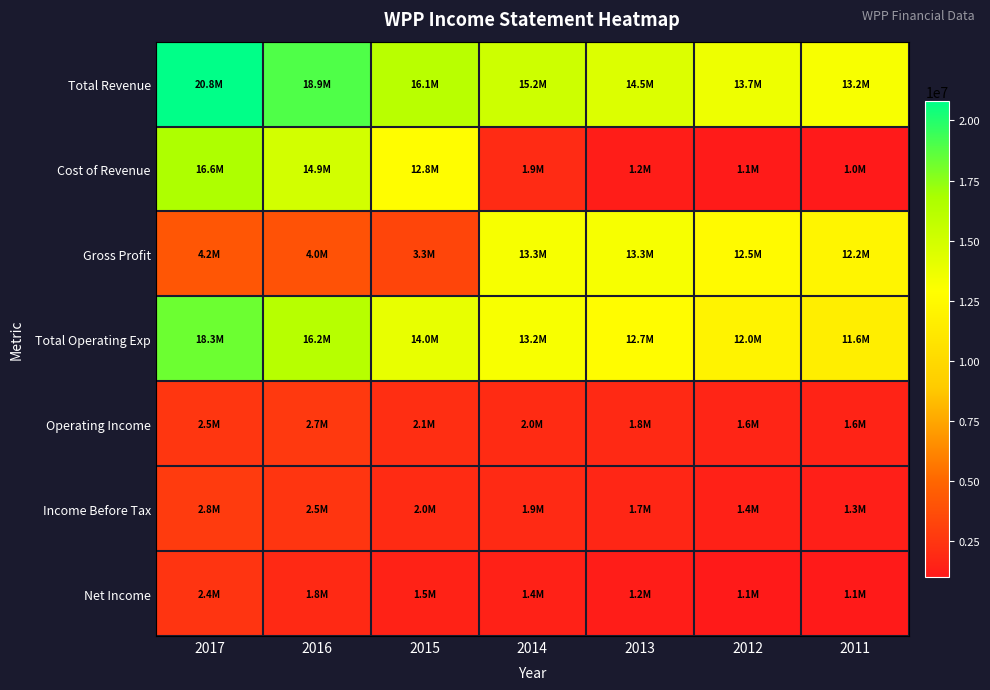

What is the spread (max minus min) of values at 2016?

17103600